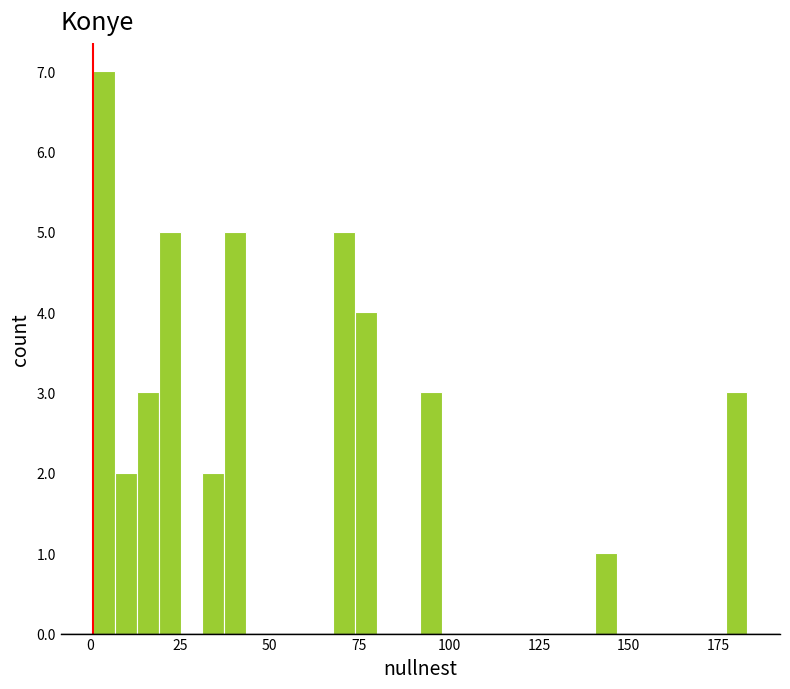

Around what value on the x-axis is the tallest bar? Give the approximate position of its centre, as read against the axis.

5